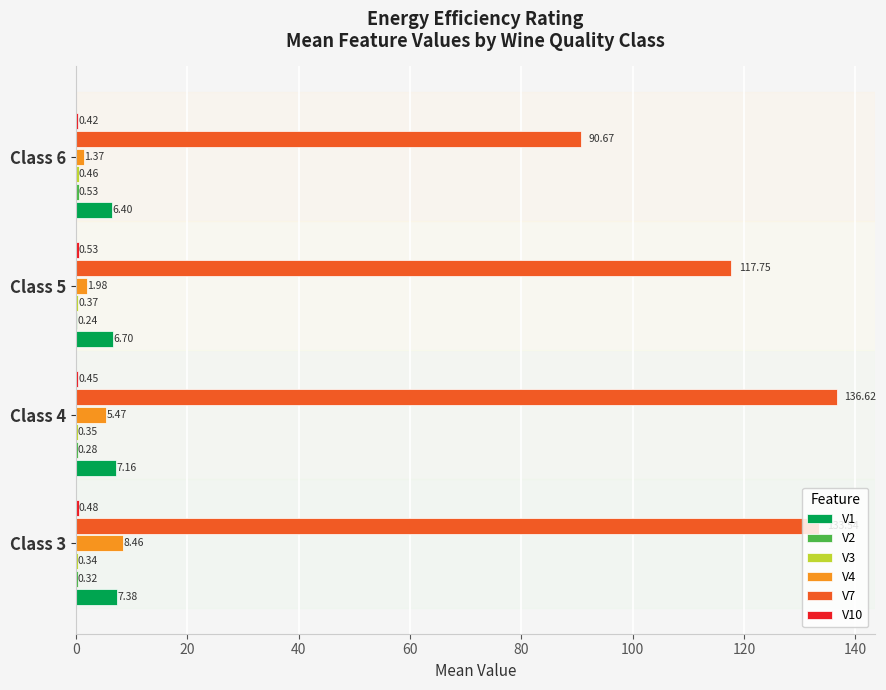

At which category is the sum across all series the highest?

Class 3